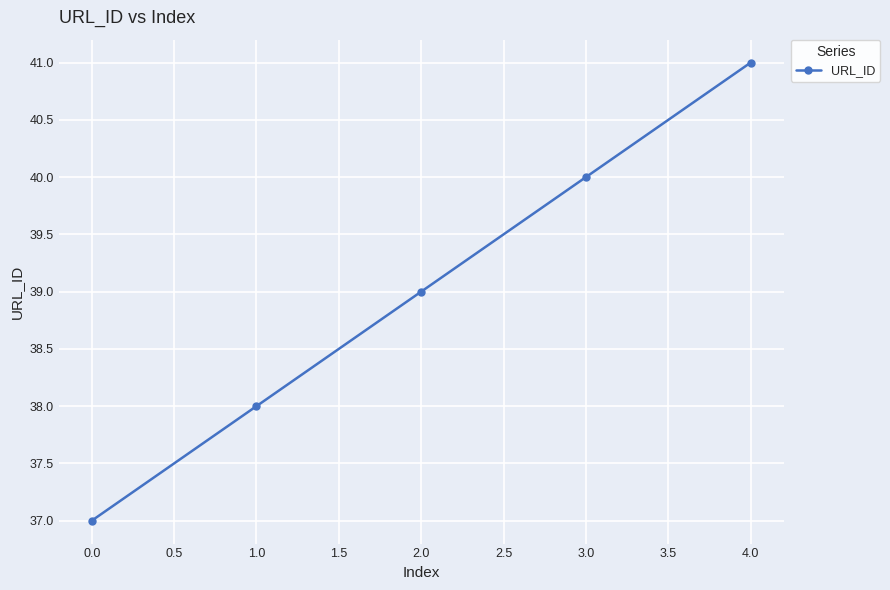

Rank the categories by value from highest to lowest.

4.0, 3.0, 2.0, 1.0, 0.0